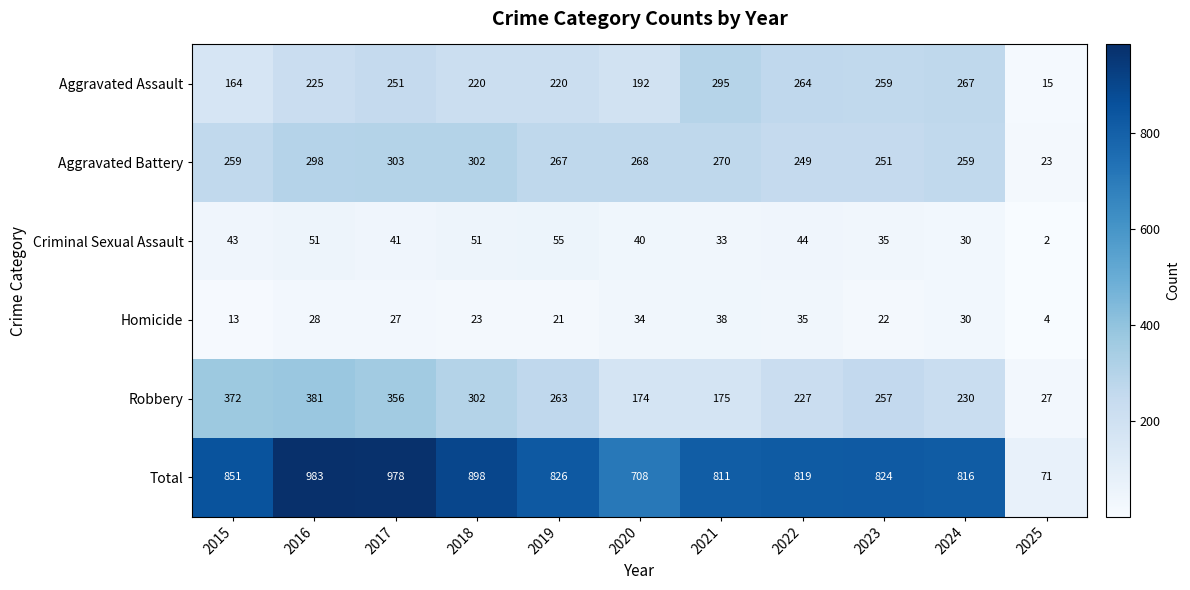

Which series has the largest range (max minus min)?

Total